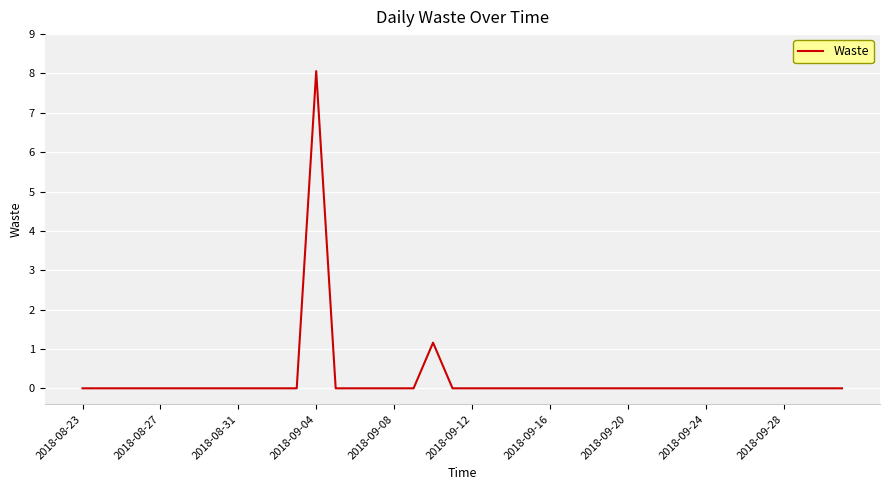

What is the difference between the maximum and minimum values?

8.1